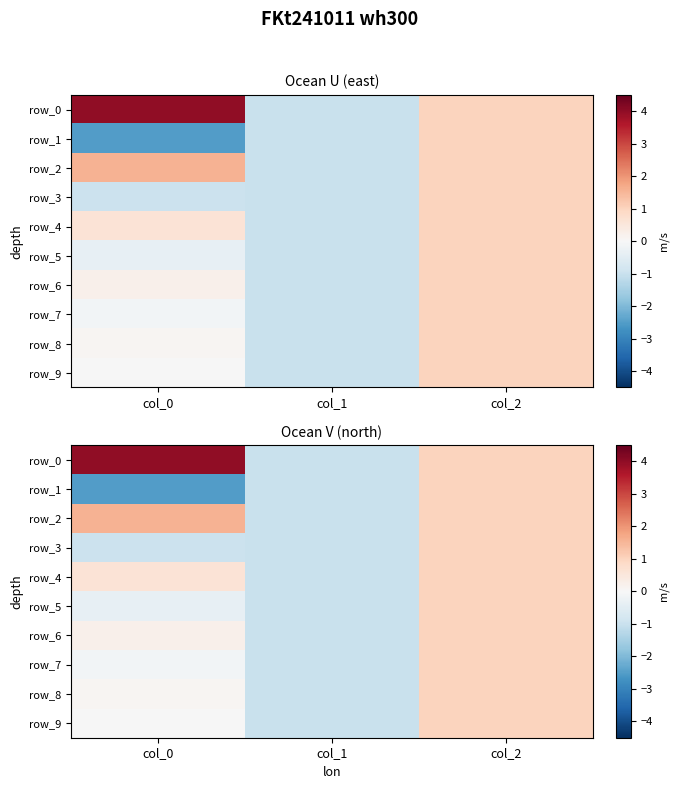

At which label does row_5 reach its minimum?

col_1